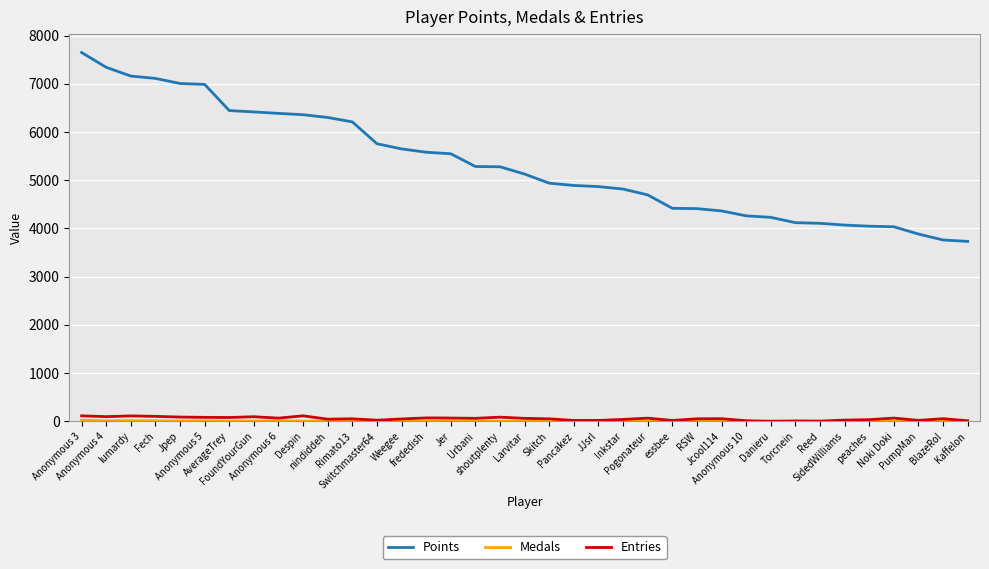

Which label corresponds to the largest value in the chart?

Anonymous 3